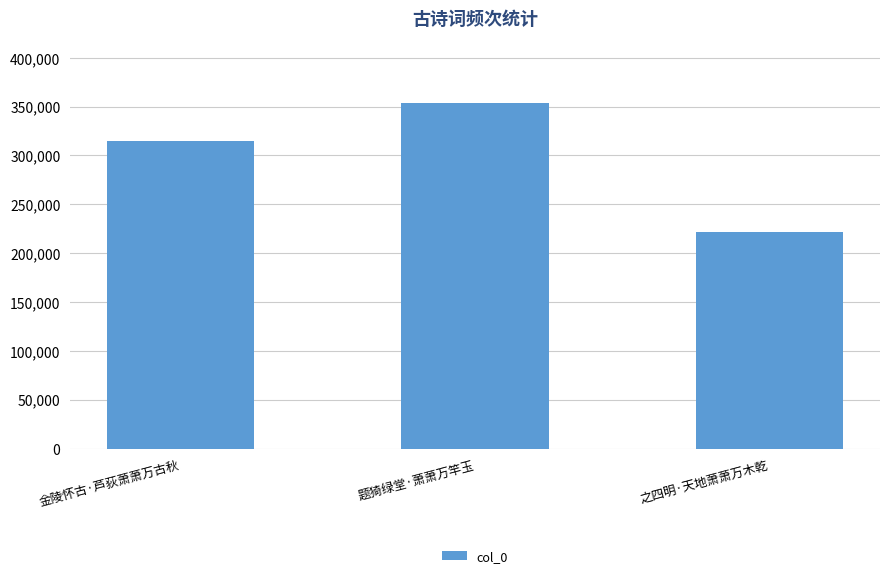

What is the value of the 2nd bar from the left?

354127